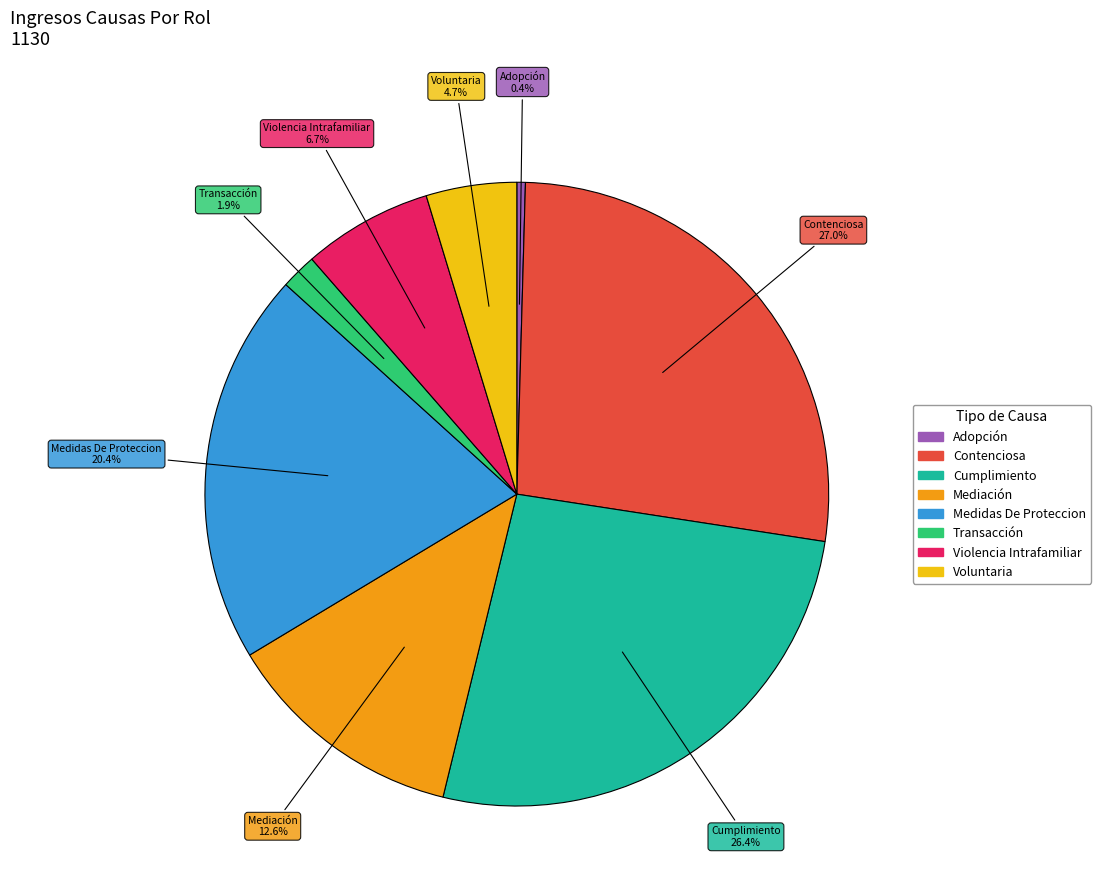

To the nearest percent, what is the average slice percentage?

12%